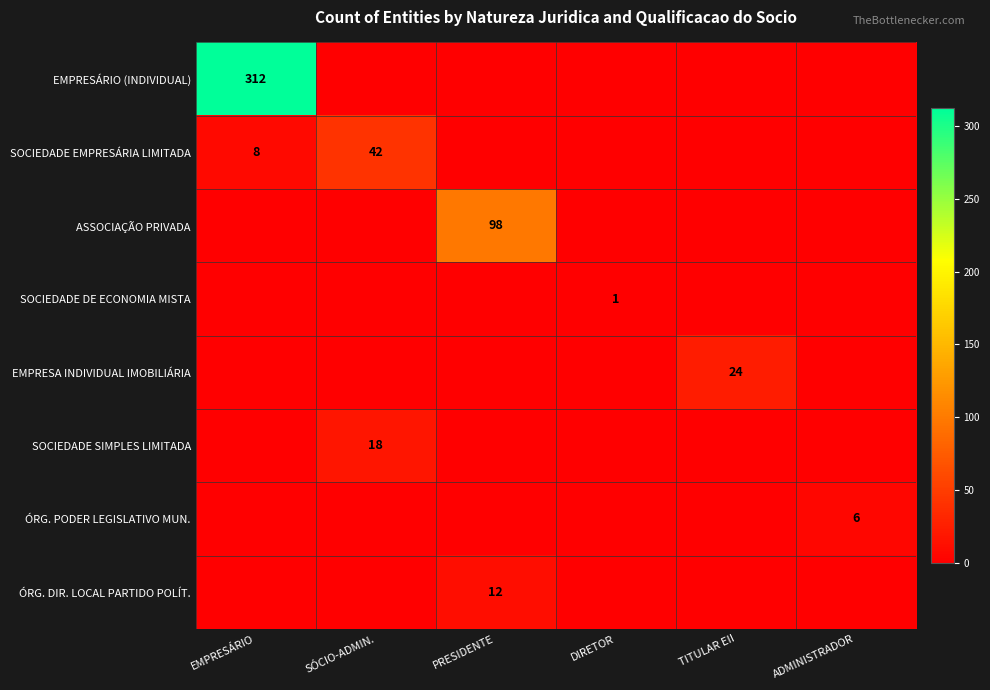

Between PRESIDENTE and ADMINISTRADOR, which series saw the biggest shift?

ASSOCIAÇÃO PRIVADA